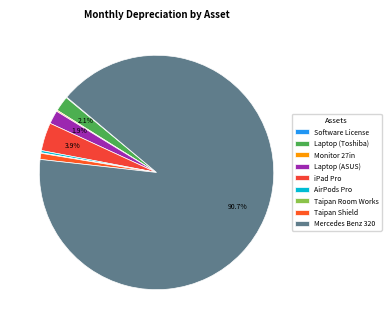

To the nearest percent, what is the difference between the largest and smallest slice percentages?

91%